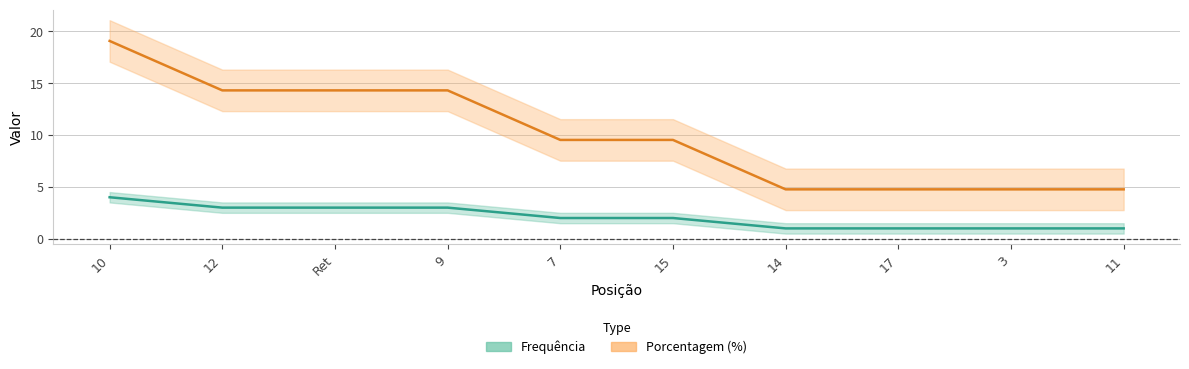

What is the difference between the Porcentagem (%) values at 12 and 3?

9.5